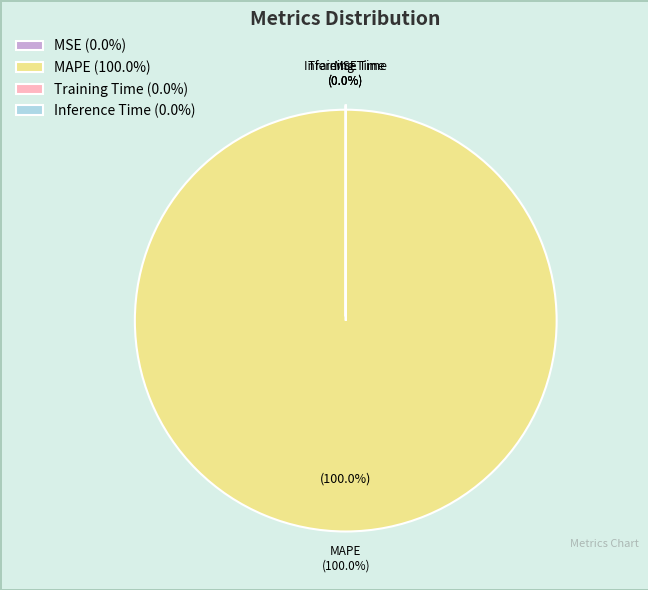

Is it true that MAPE is 100% of the pie?

True